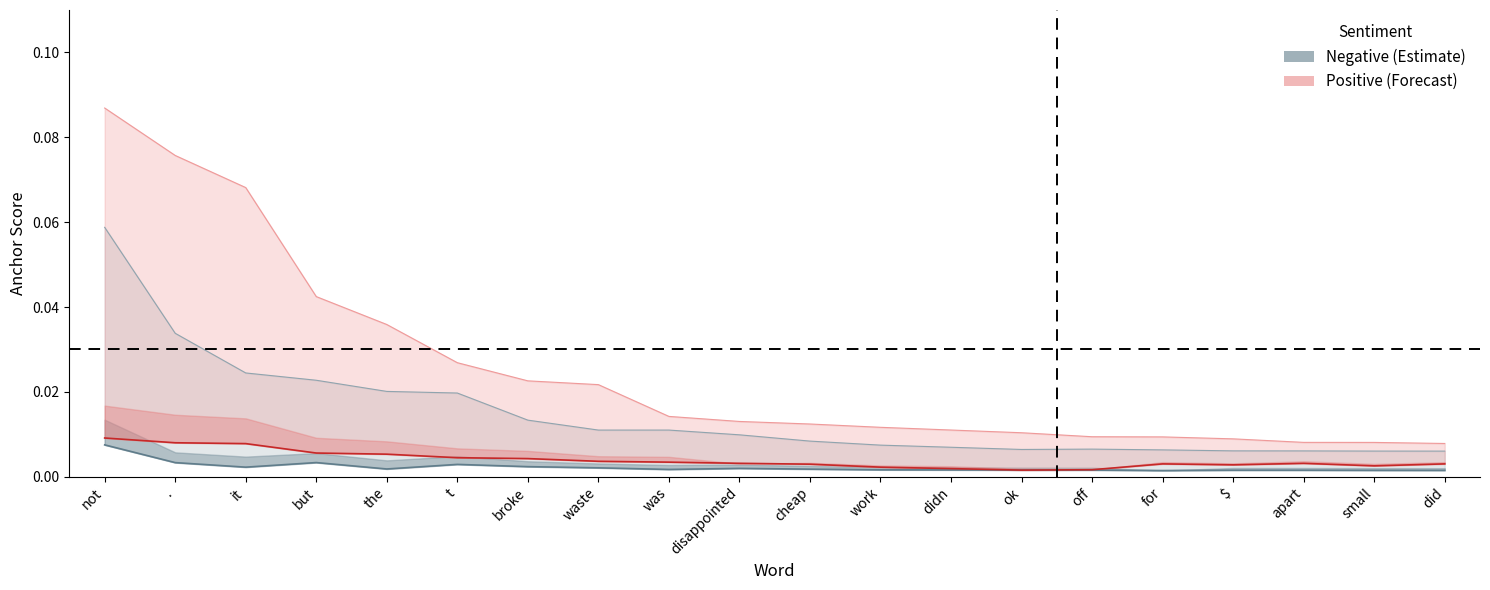

Rank the categories by 0.65-positive value from highest to lowest.

not, ., it, but, the, t, broke, waste, was, disappointed, apart, for, did, cheap, $, small, work, didn, off, ok